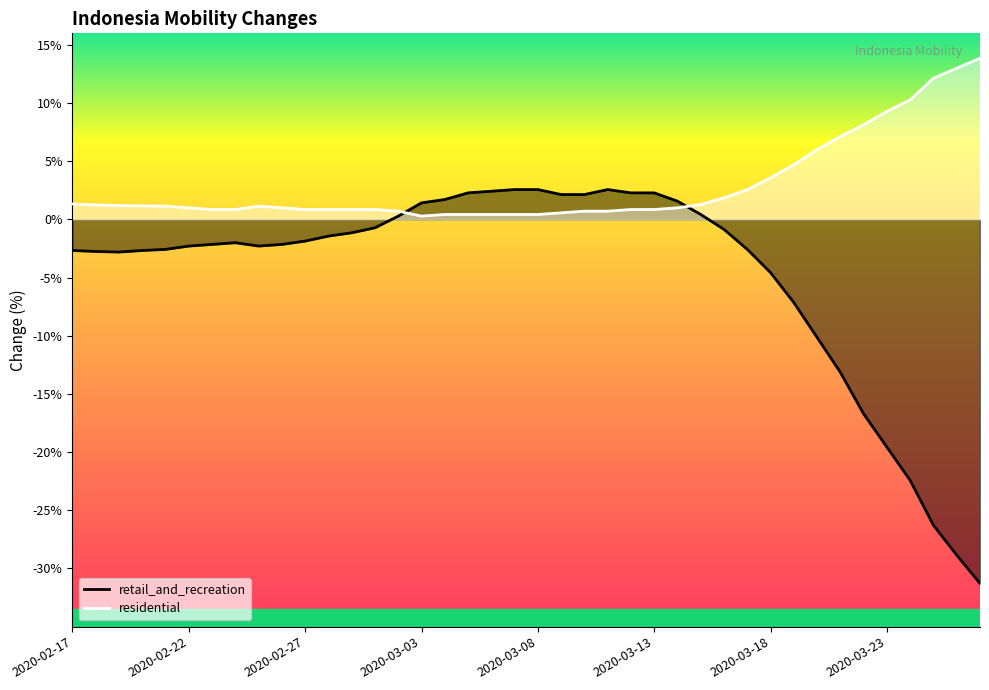

The value of residential at 2020-03-26 is 7.3. True or false?

False